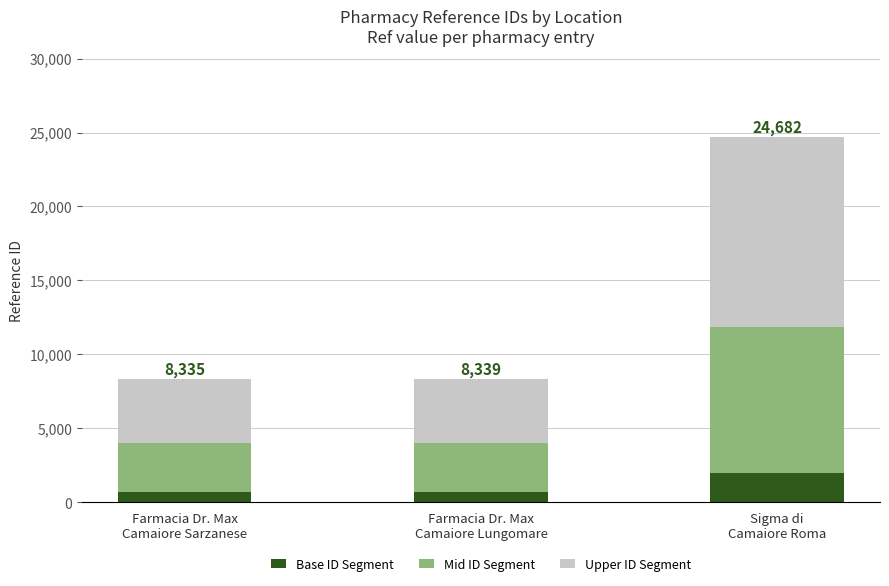

What is the minimum value for Base ID Segment?

666.8